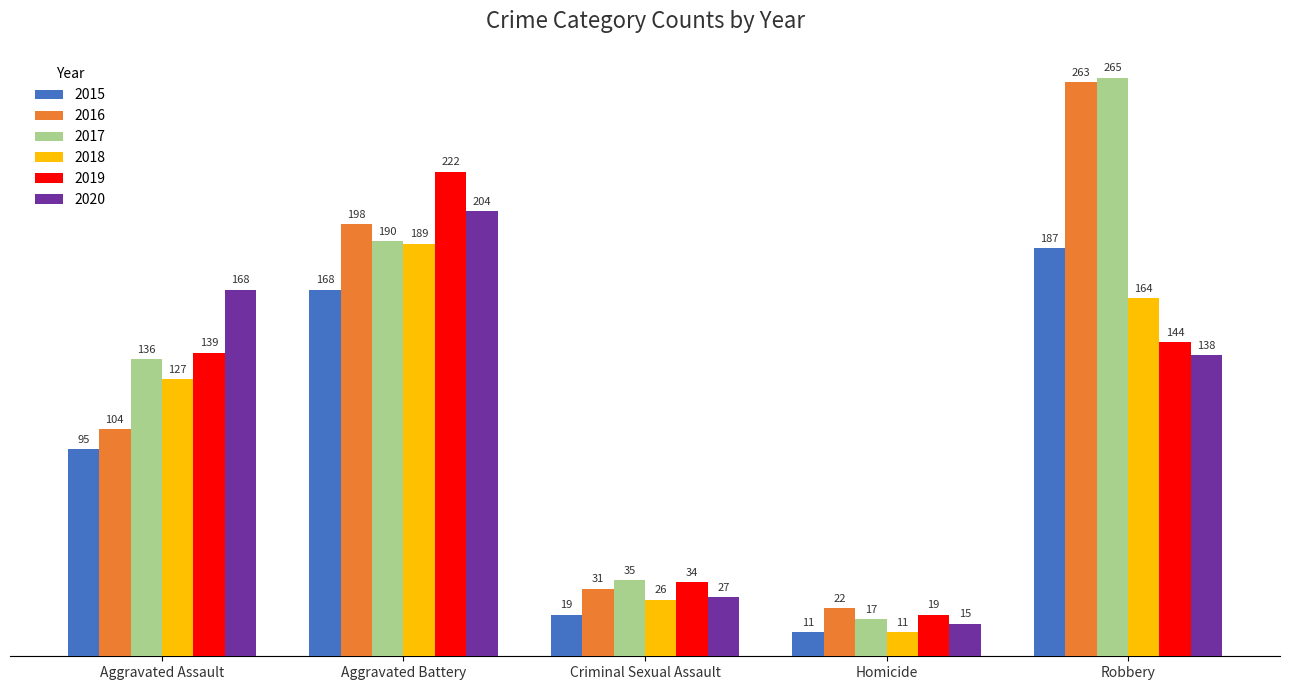

What is the difference between the highest and lowest values at Aggravated Battery?

54